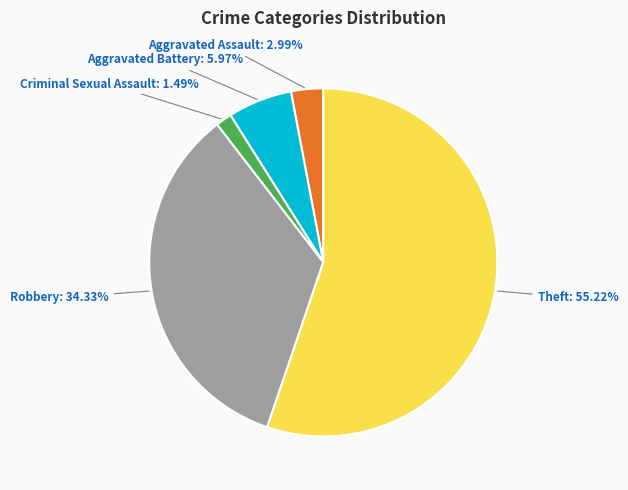

Does any single category account for the majority?

Yes